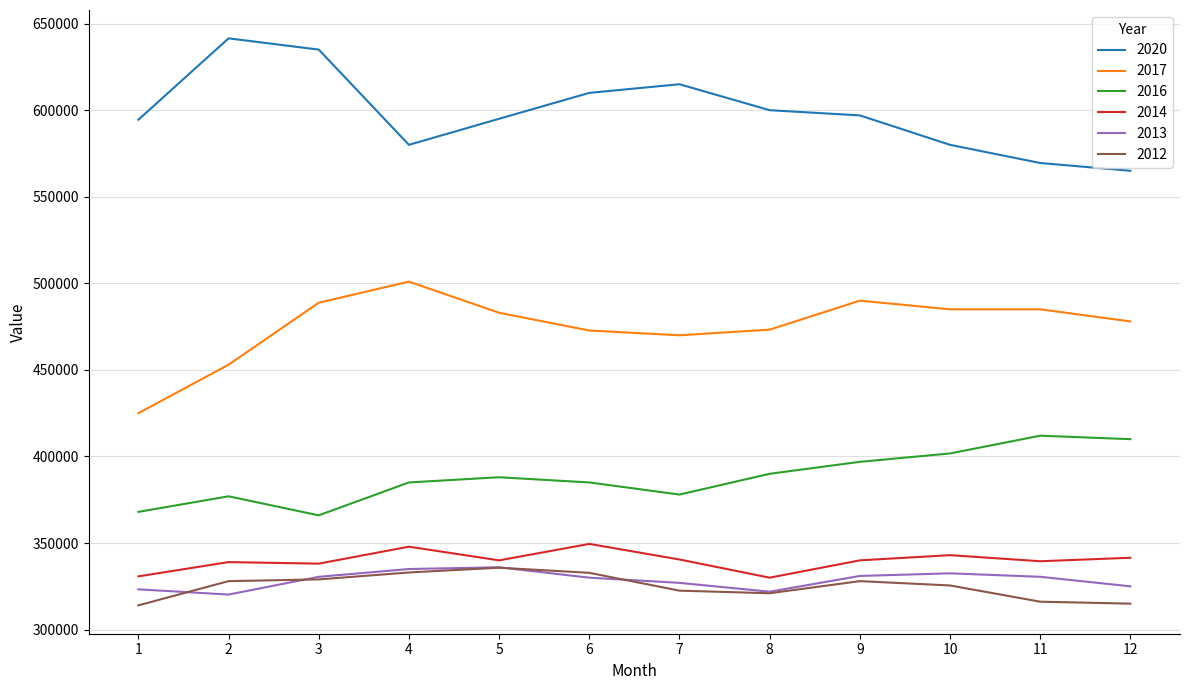

What is the maximum value shown in the chart?

641500